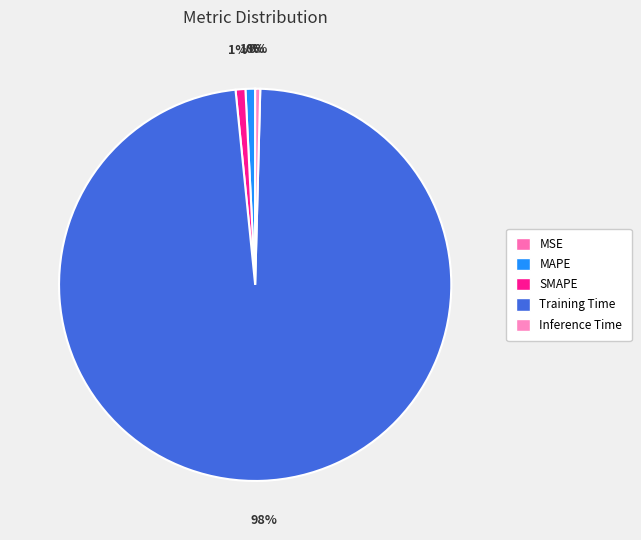

To the nearest percent, what is the average slice percentage?

20%